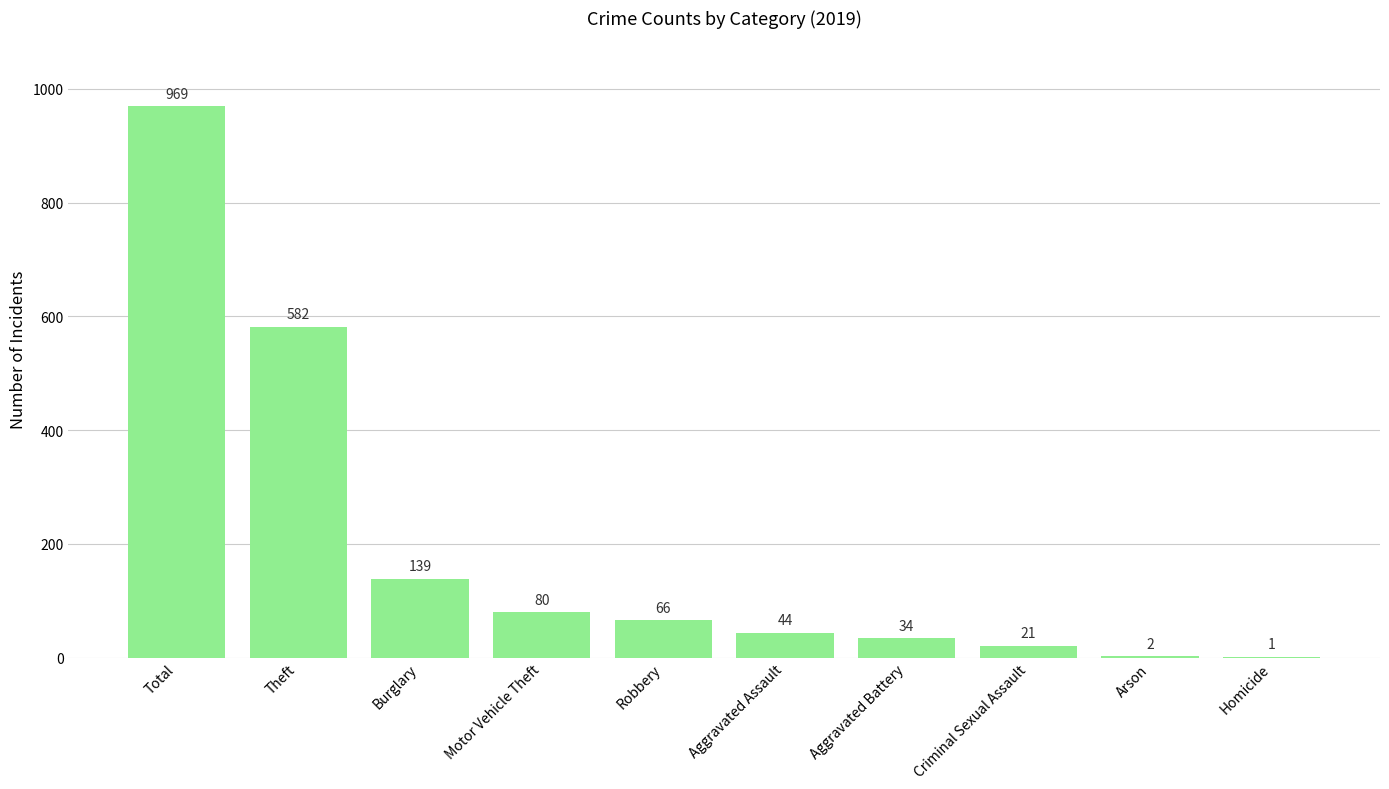

What is the sum of the values at Robbery and Burglary?

205